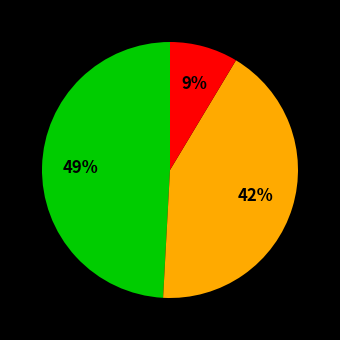

To the nearest percent, what is the average slice percentage?

33%